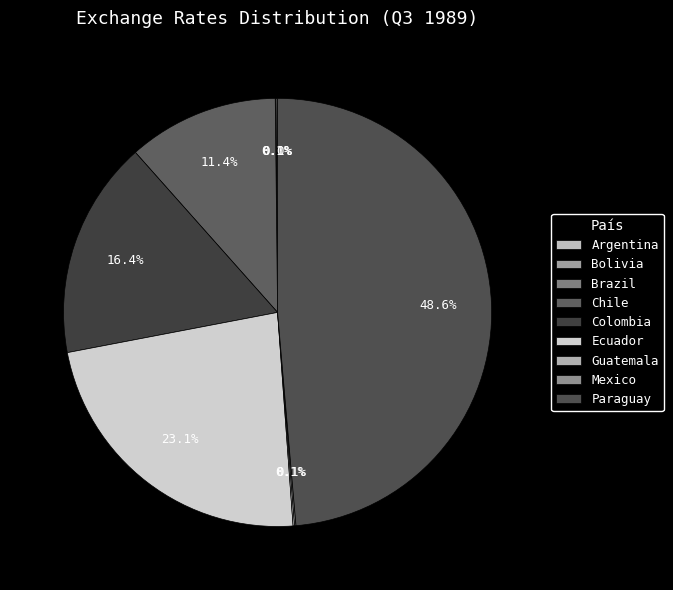

What is the smallest slice in the pie chart?

Argentina